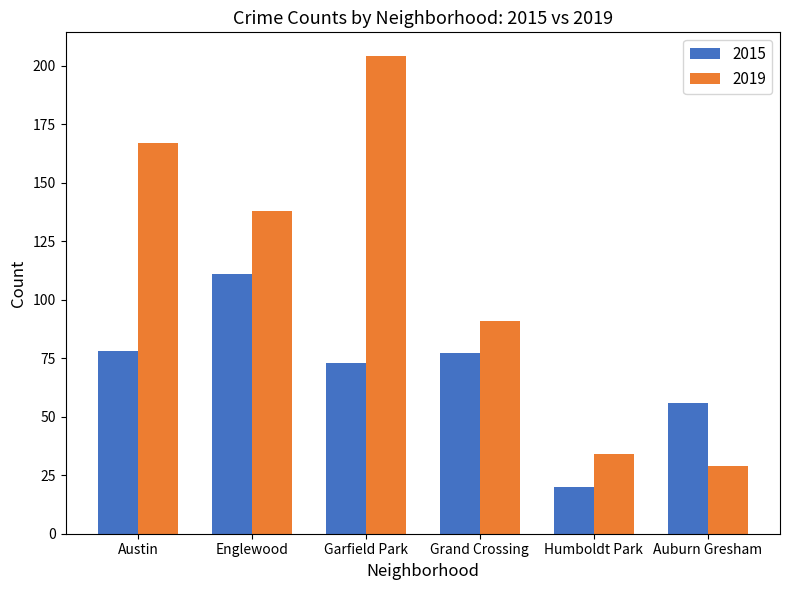

The value of 2019 at Austin is 167. True or false?

True